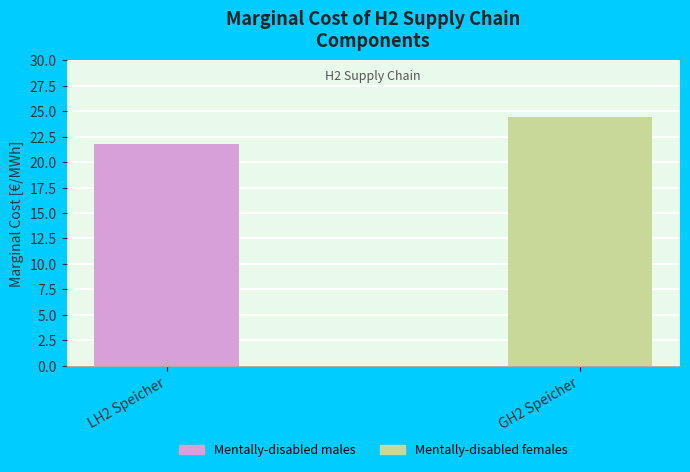

The value of Mentally-disabled females at LH2 Speicher is 0.0. True or false?

True